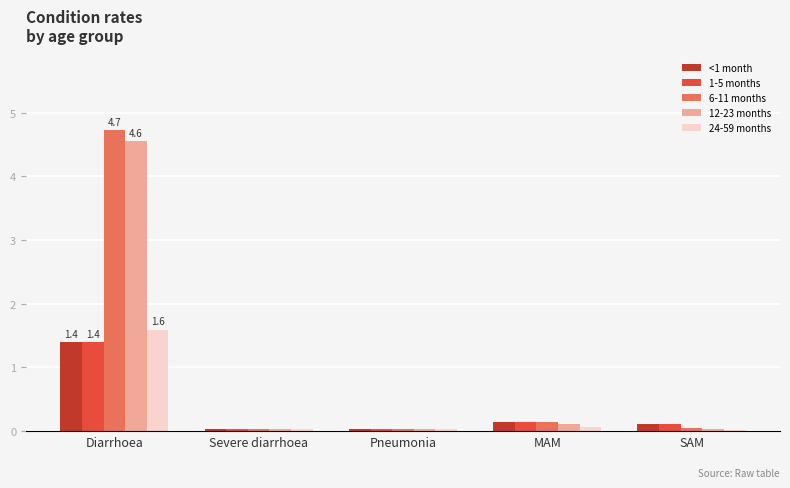

At which category is the sum across all series the highest?

Diarrhoea